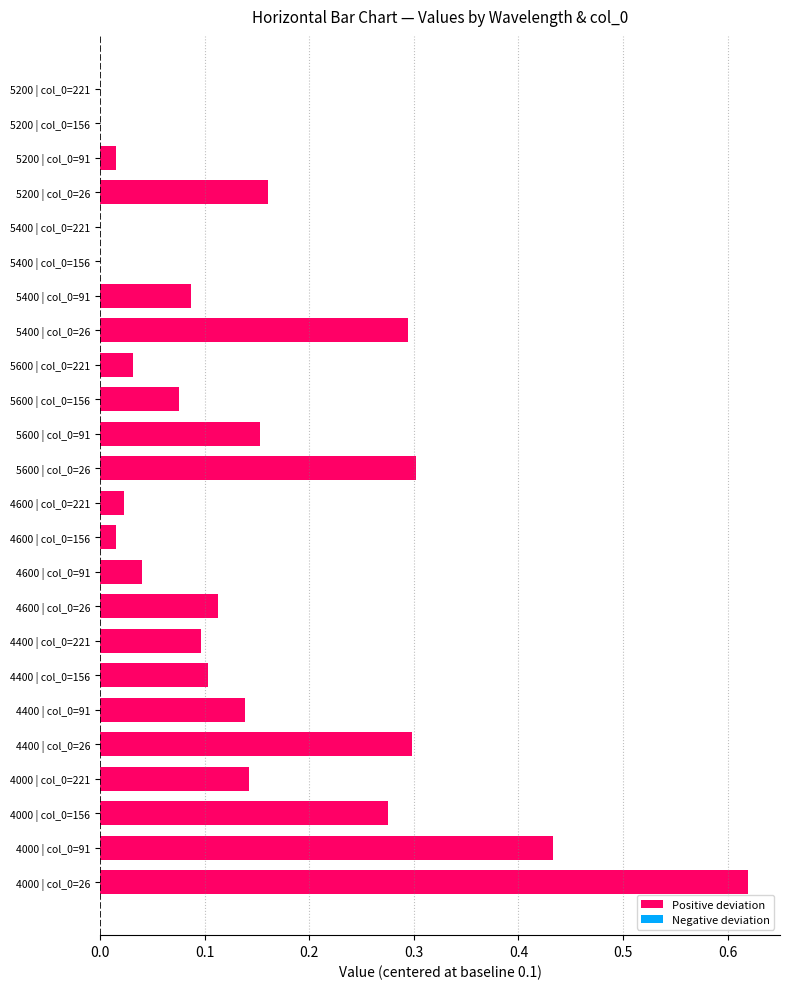

Reading right to left, transcribe all the data shown in this chart.

4000: 221=0.2	156=0.4	91=0.5	26=0.7
4400: 221=0.2	156=0.2	91=0.2	26=0.4
4600: 221=0.1	156=0.1	91=0.1	26=0.2
5600: 221=0.1	156=0.2	91=0.3	26=0.4
5400: 221=0.1	156=0.1	91=0.2	26=0.4
5200: 221=0.1	156=0.1	91=0.1	26=0.3